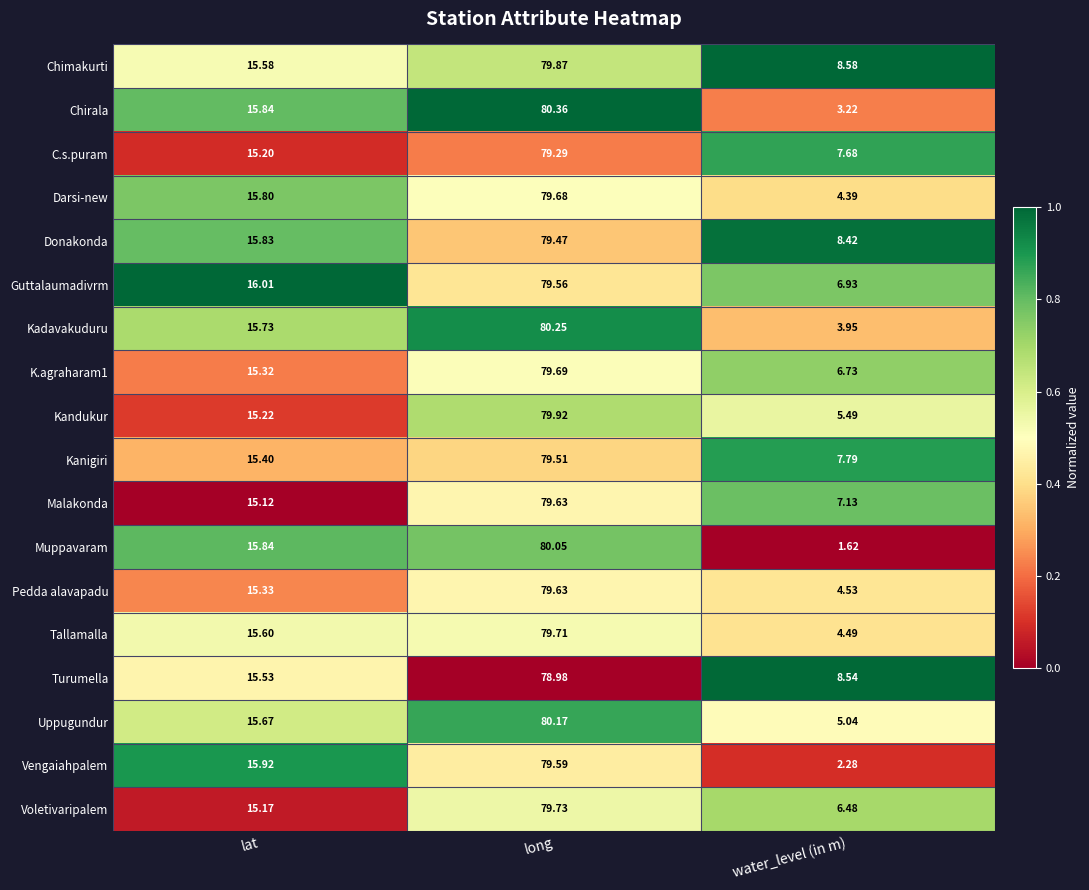

Which series has the largest total across all categories?

Chimakurti